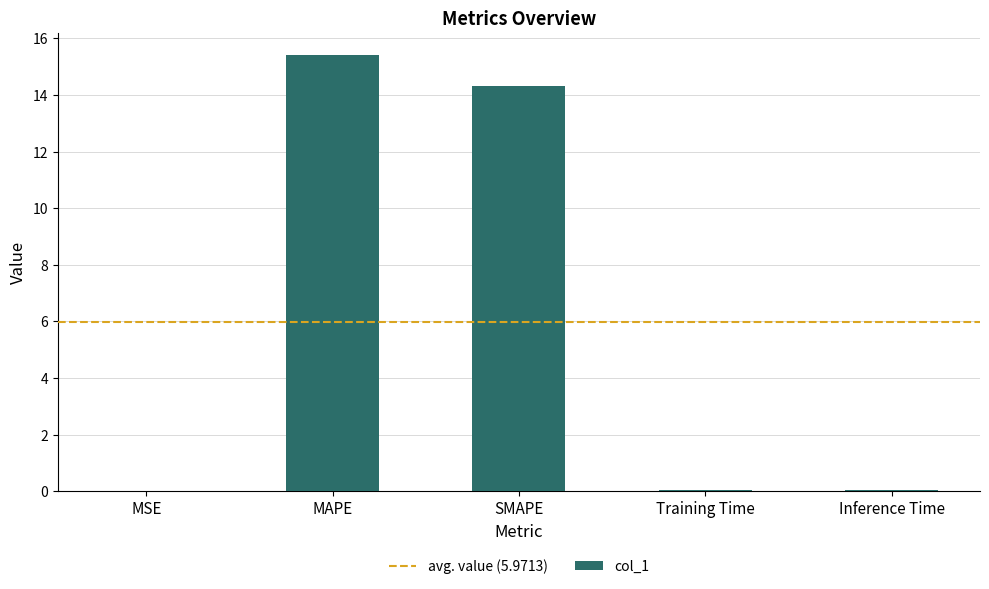

Is it true that the value at MSE is 0.0?

True